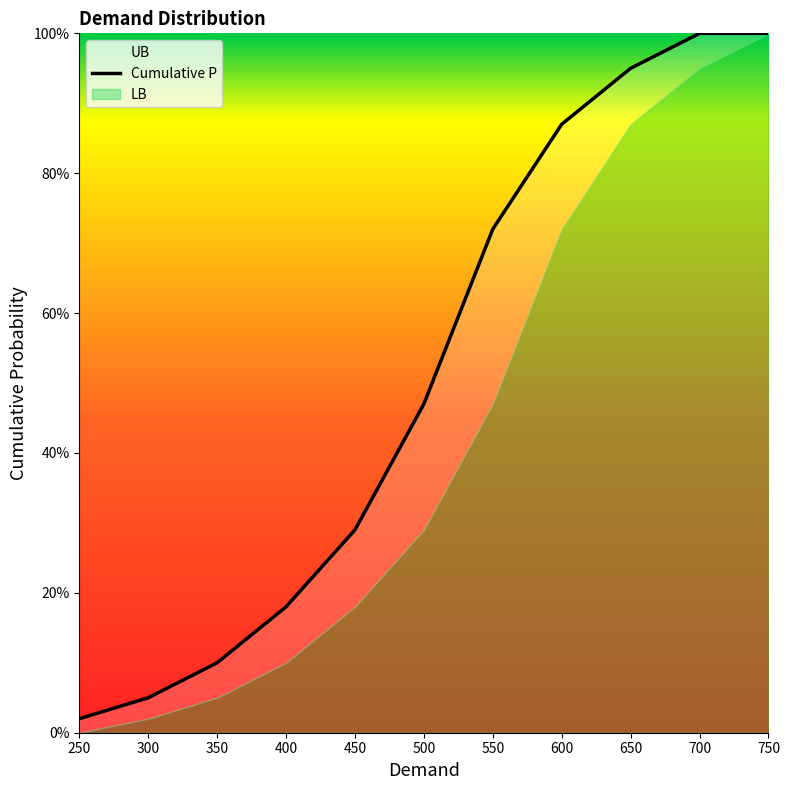

True or false: LB has more than 0 interior local peaks.

False